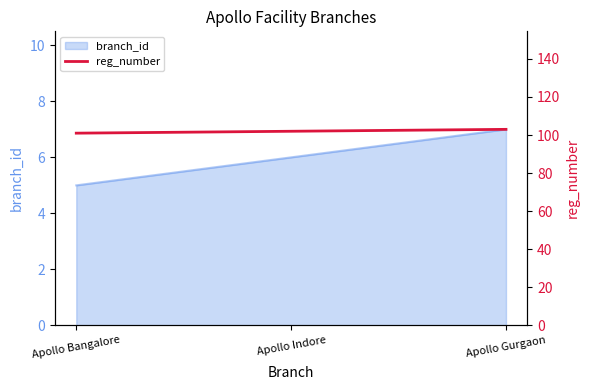

The value at Apollo Bangalore is 101. True or false?

True